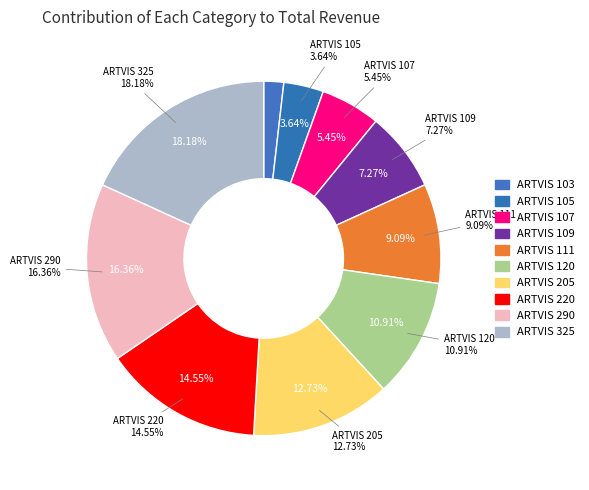

To the nearest percent, what is the combined percentage of ARTVIS 105 and ARTVIS 109?

11%